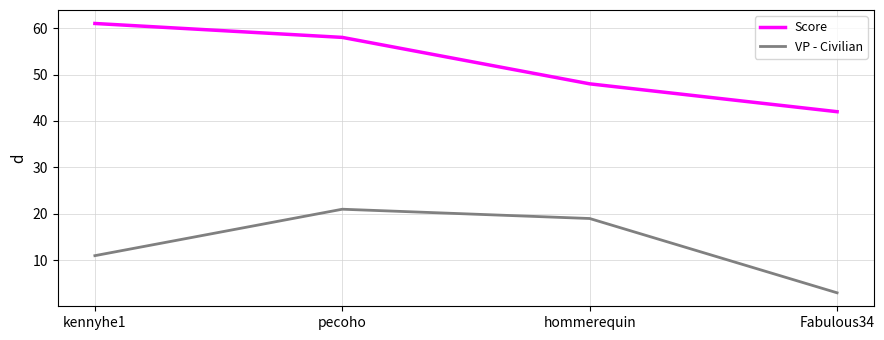

True or false: VP - Civilian and Score intersect in this chart.

False